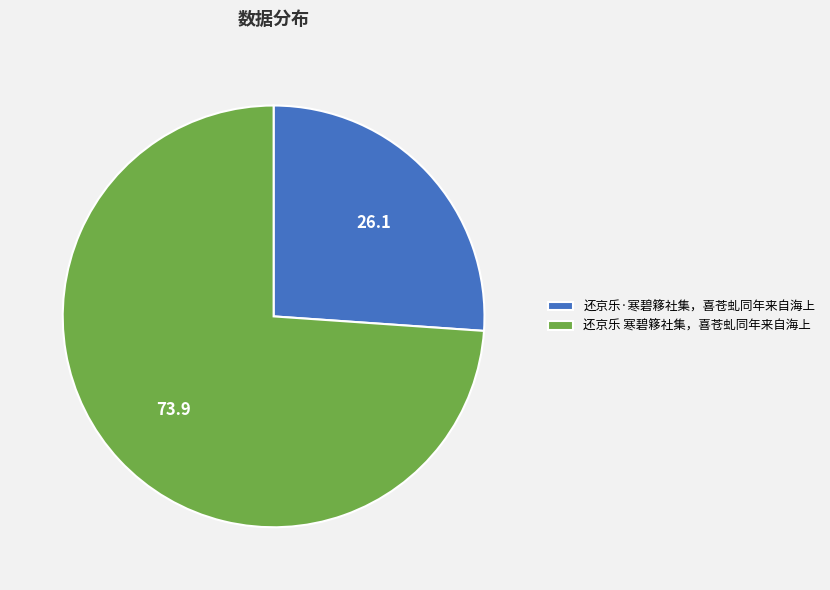

What is the largest slice in the pie chart?

还京乐 寒碧簃社集，喜苍虬同年来自海上